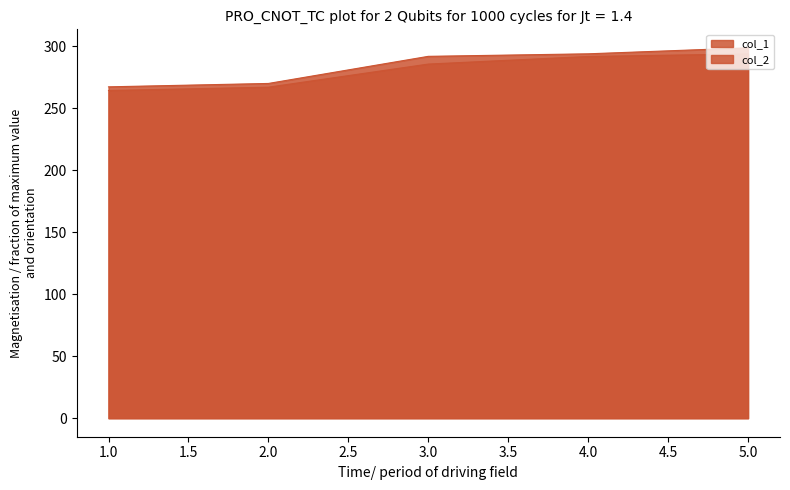

Which category has the highest value across all series?

5